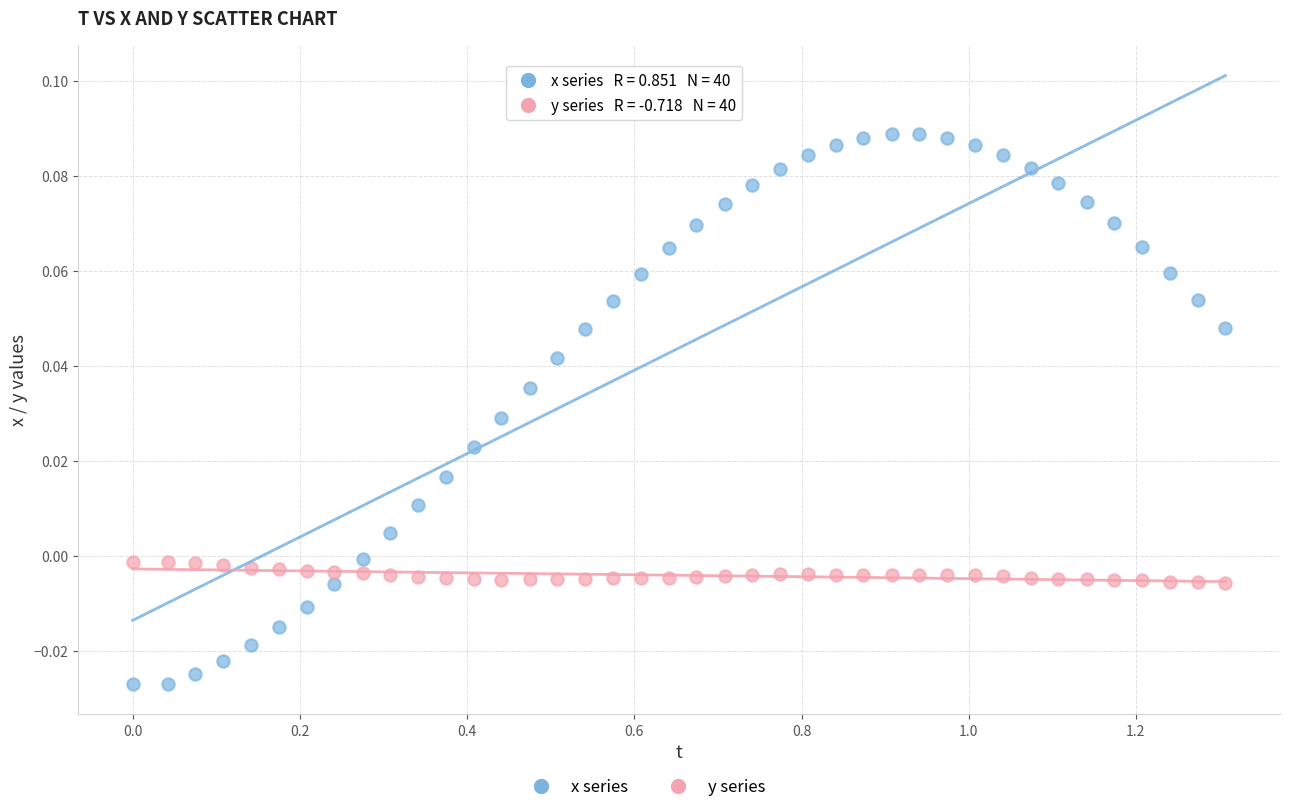

Which series contains the lowest Y value?

x series